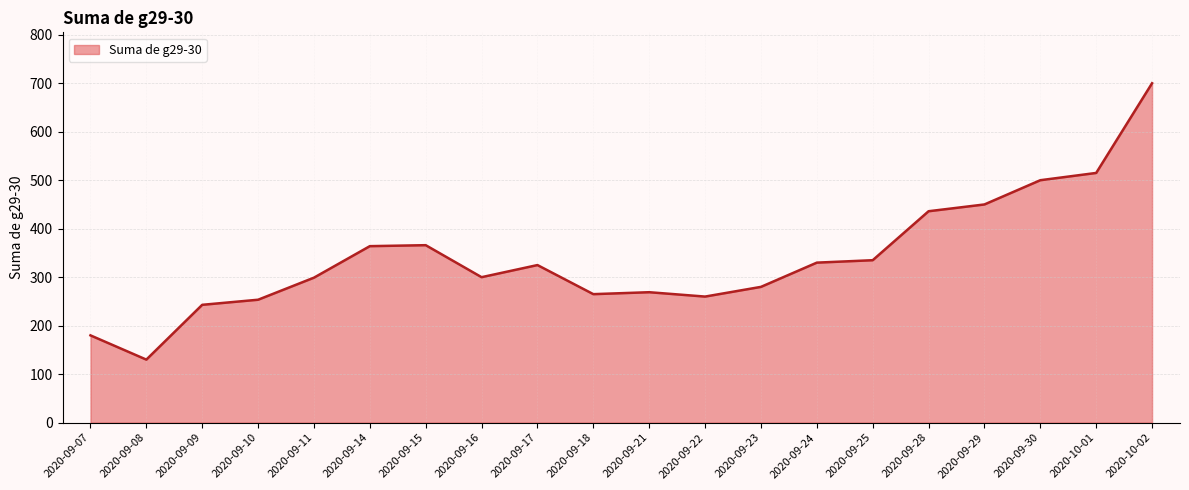

What is the smallest value displayed?

130.0